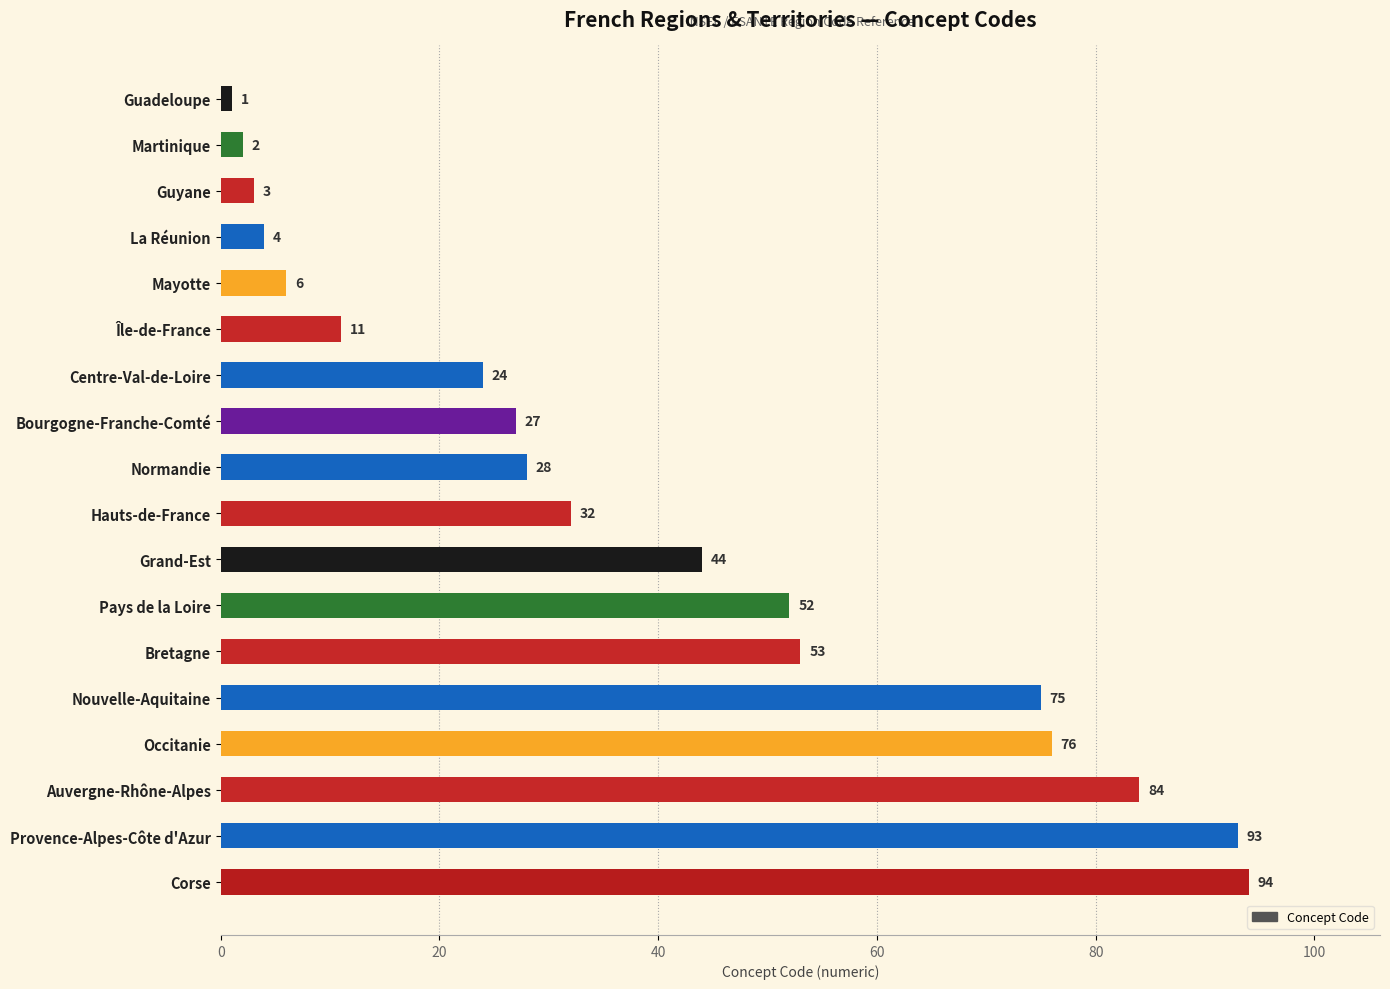

How many values are below 32?

9